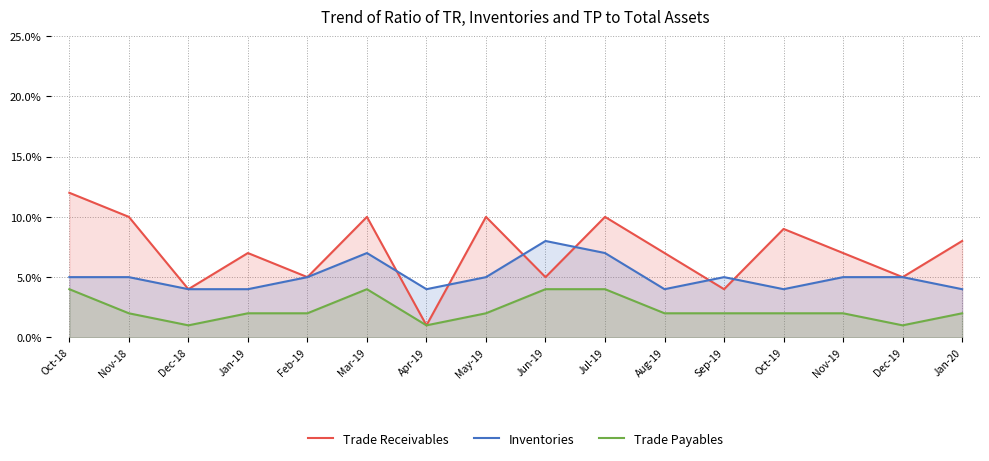

Rank the series by their maximum value, from highest to lowest.

Trade Receivables, Inventories, Trade Payables